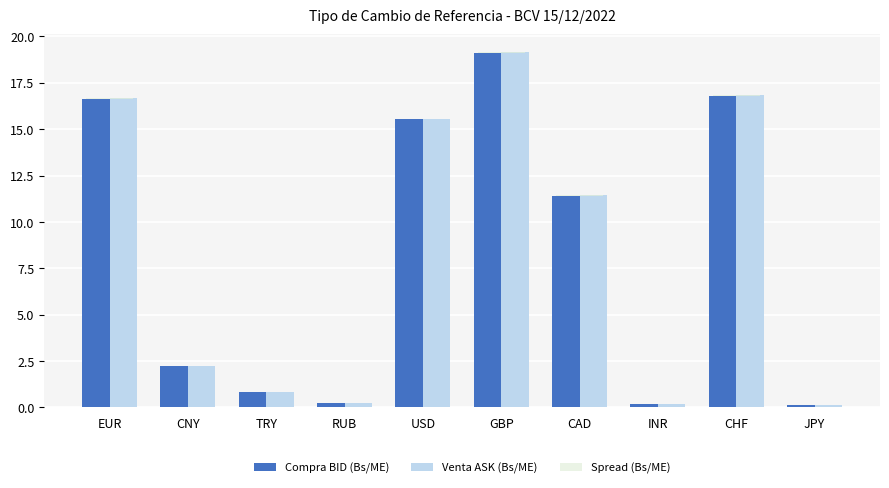

What is the sum of all Spread (Bs/ME) values?

0.2